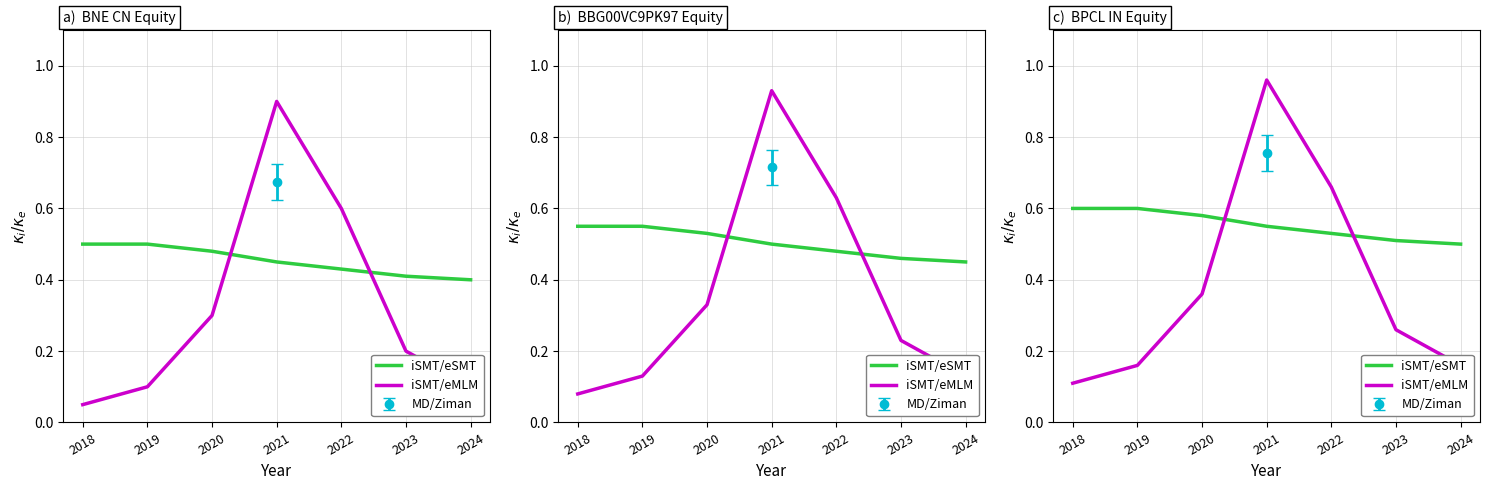

What is the total value across all series at 2024?

0.7